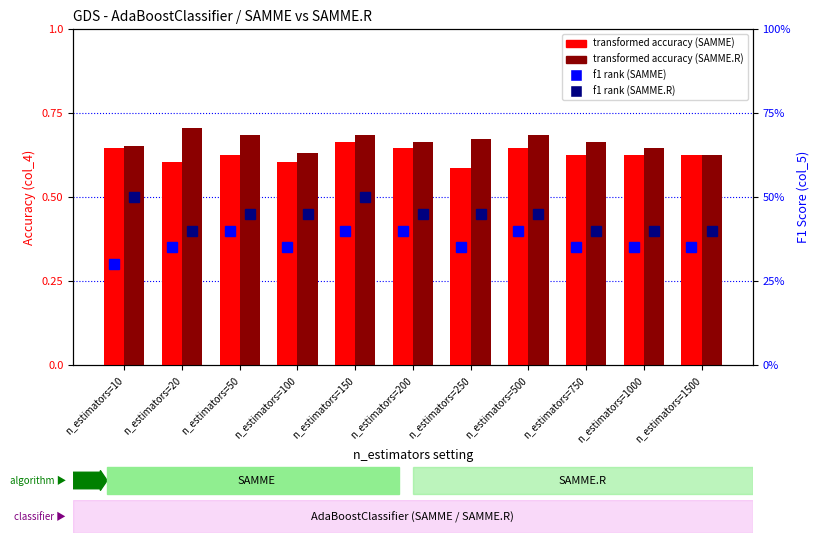

What is the total value across all series at n_estimators=1500?

2.0